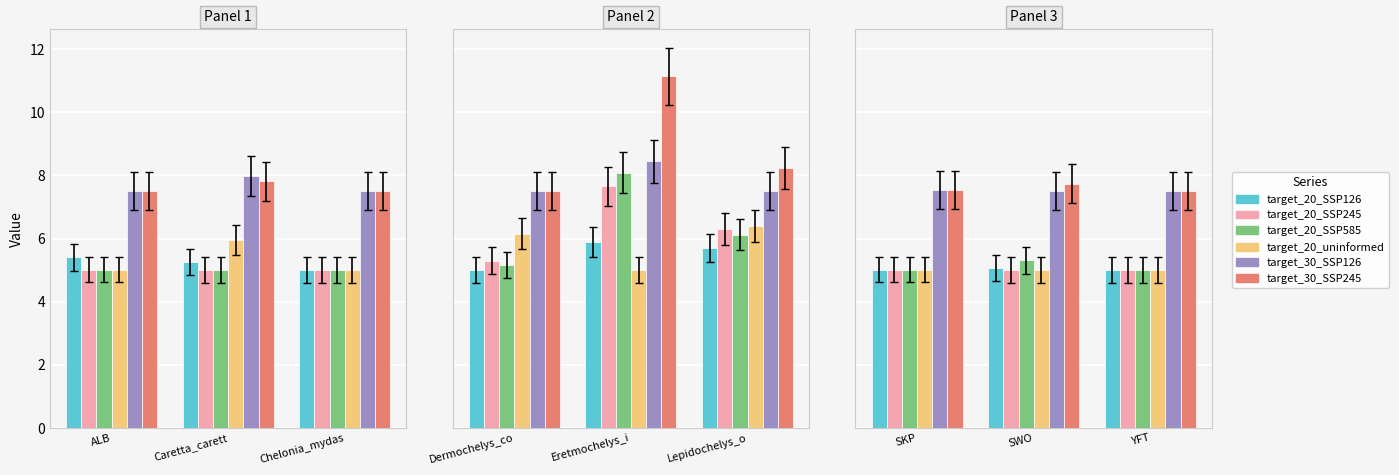

Between YFT and SKP, which is larger?

SKP